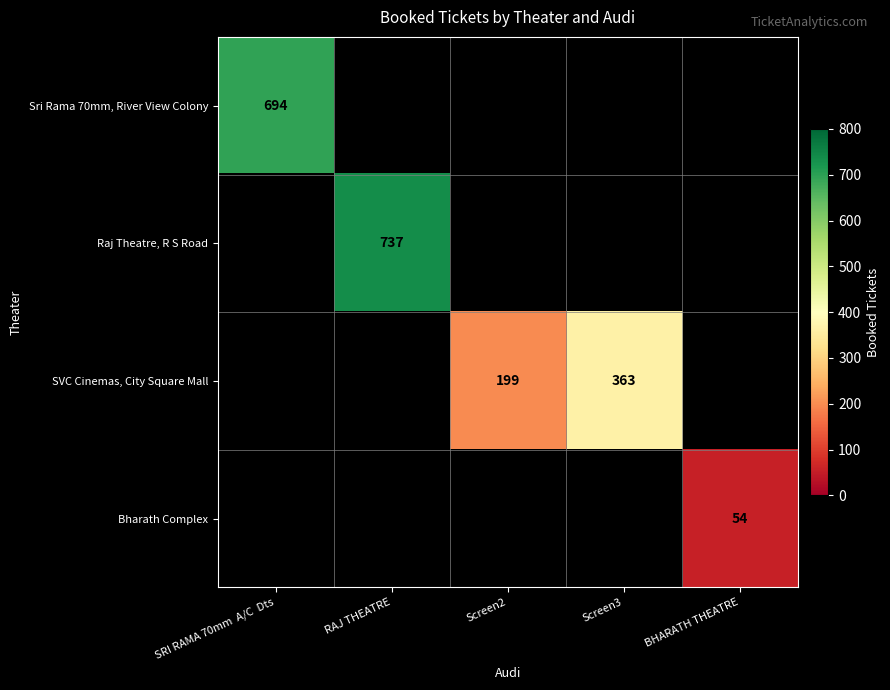

True or false: Sri Rama 70mm, River View Colony has a value of 694 at SRI RAMA 70mm  A/C  Dts.

True